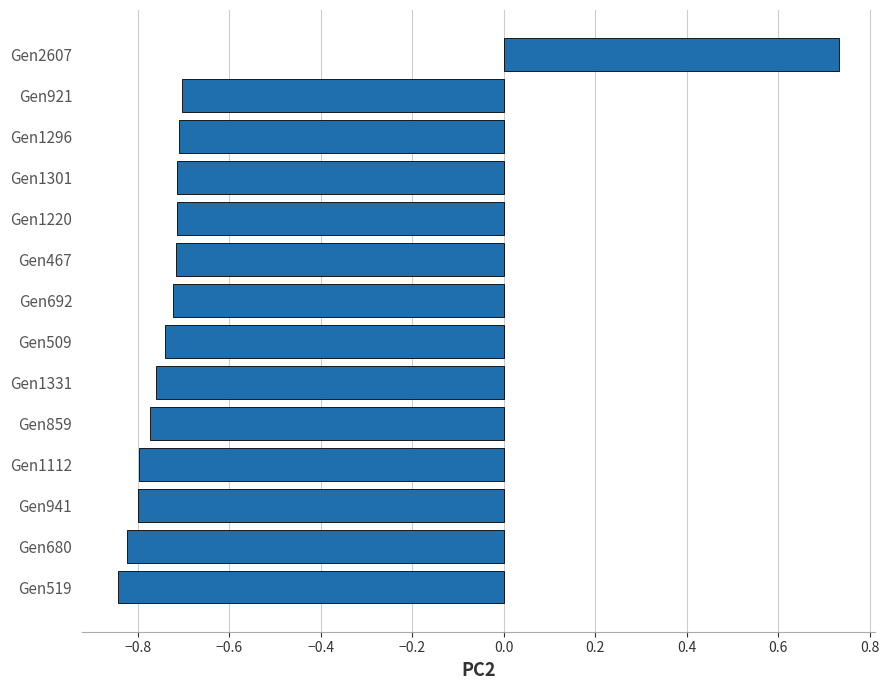

Between Gen509 and Gen1112, which is larger?

Gen509